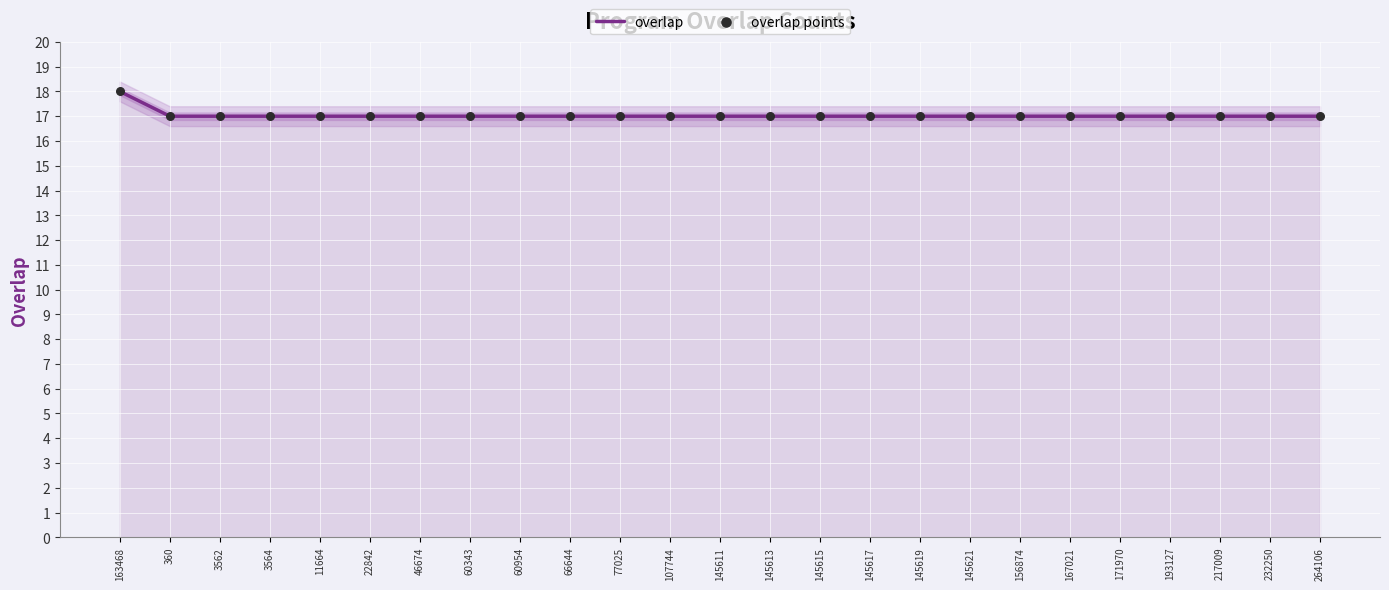

Which series has the widest spread of Y values?

overlap